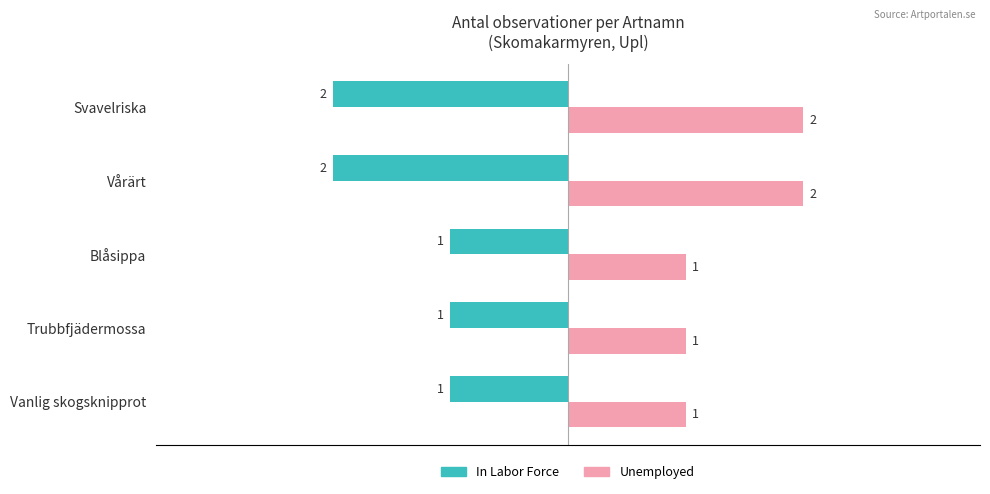

Rank the series at Blåsippa from lowest to highest value.

In Labor Force, Unemployed